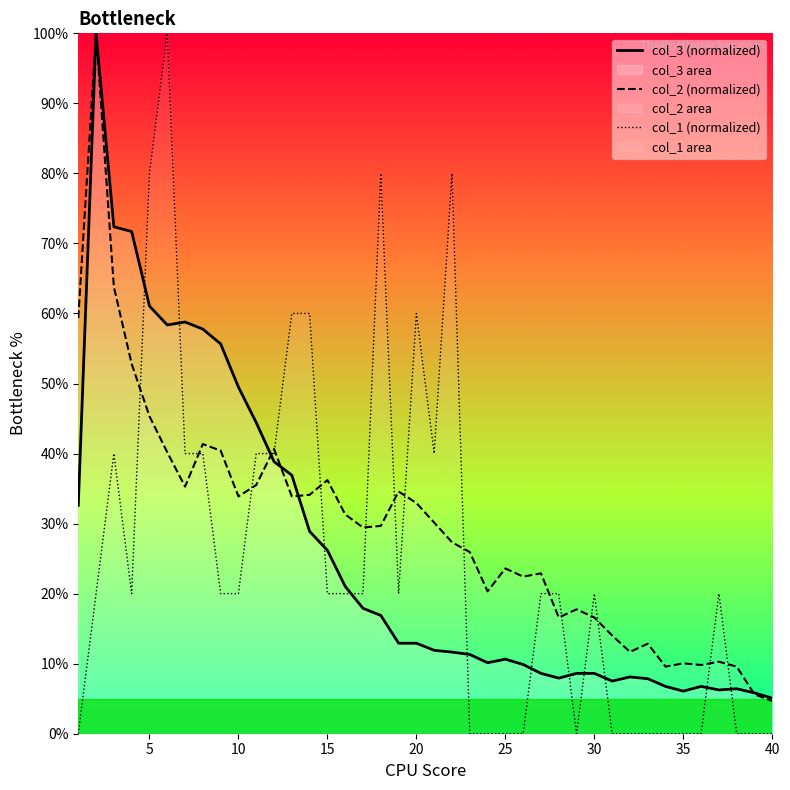

Which series has the largest total across all categories?

col_2 (normalized)